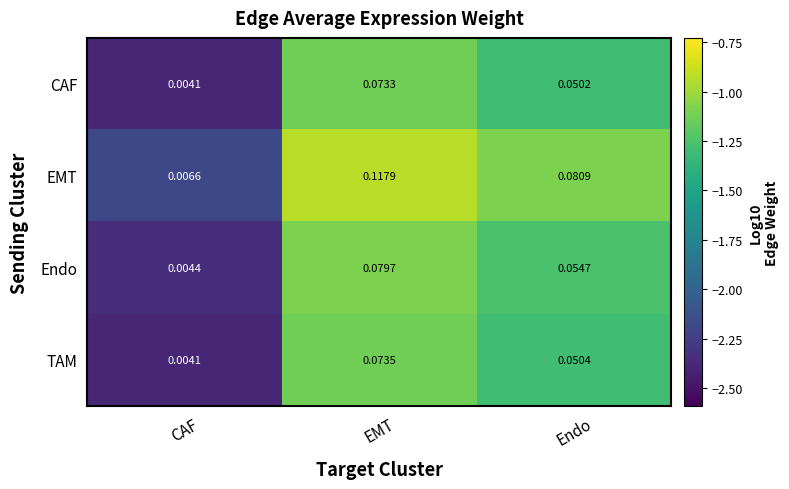

Which category has the highest value across all series?

EMT